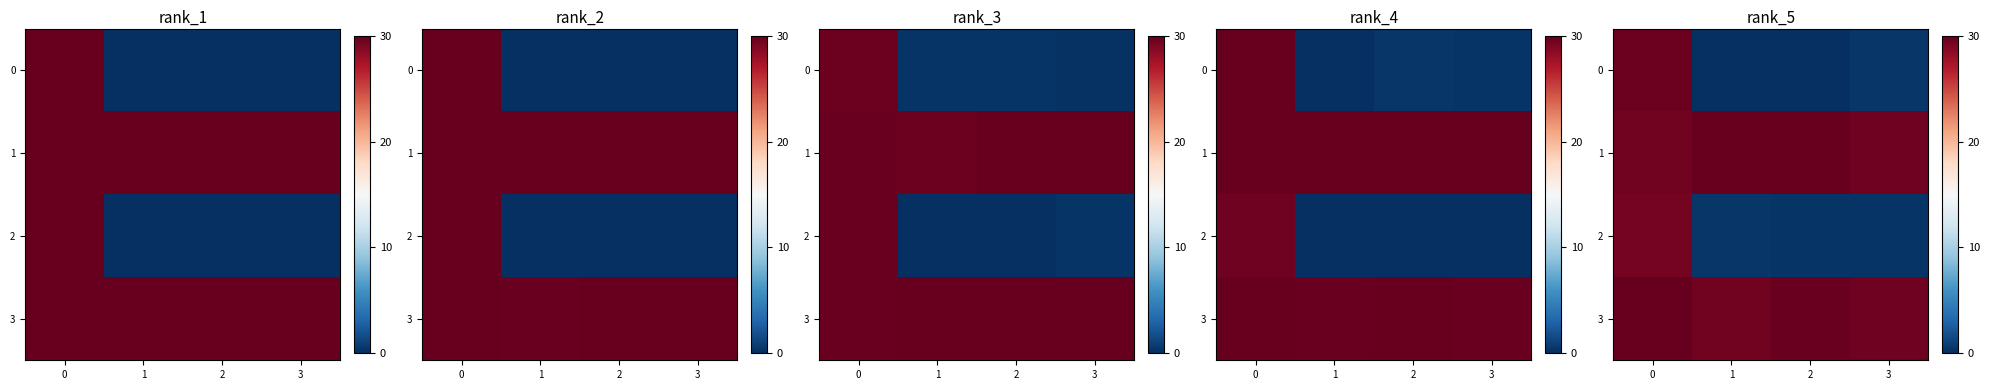

What is the maximum value for 3?

30.0